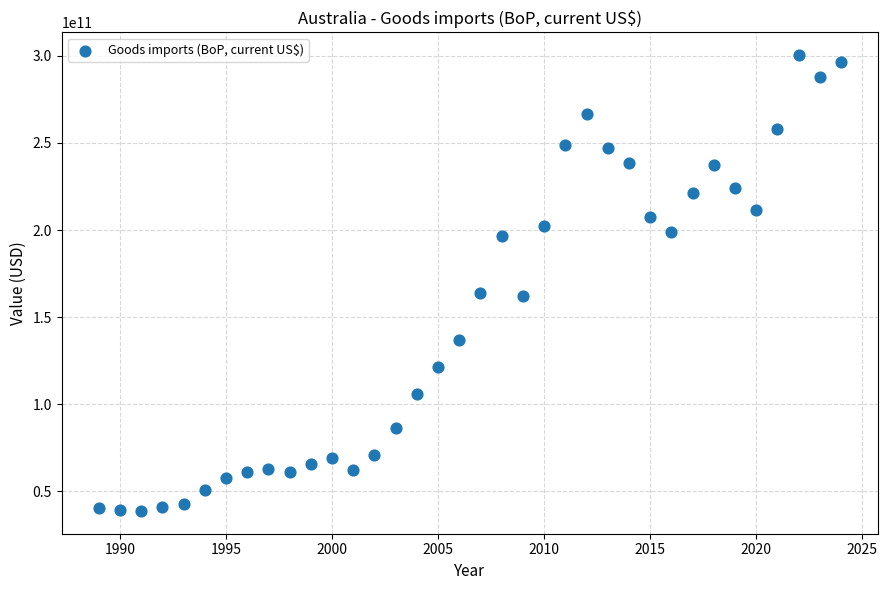

What is the range of X values (max minus min)?

35.0